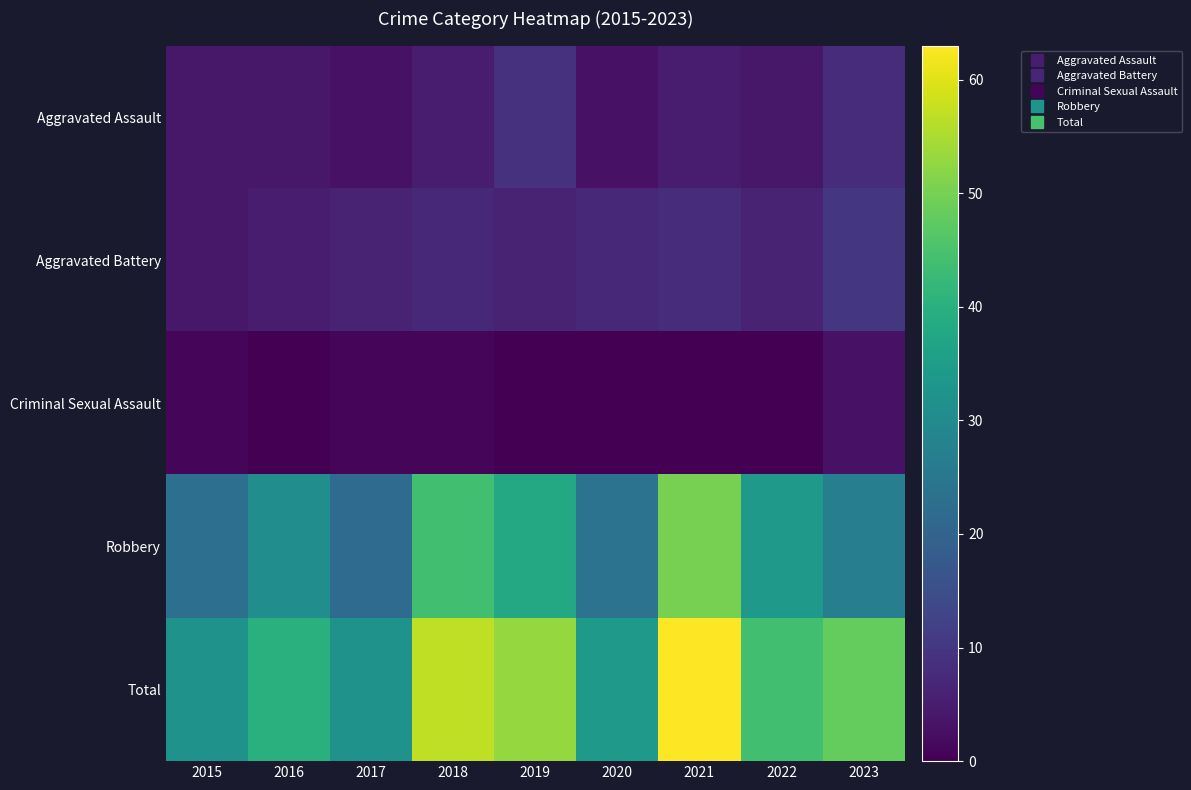

Reading right to left, what are all the values shown in this chart?

Aggravated Assault: 2023=8	2022=4	2021=5	2020=3	2019=9	2018=5	2017=3	2016=4	2015=4
Aggravated Battery: 2023=10	2022=6	2021=8	2020=7	2019=6	2018=7	2017=6	2016=5	2015=4
Criminal Sexual Assault: 2023=3	2022=0	2021=0	2020=0	2019=0	2018=1	2017=1	2016=0	2015=1
Robbery: 2023=27	2022=34	2021=50	2020=24	2019=38	2018=44	2017=22	2016=31	2015=23
Total: 2023=48	2022=44	2021=63	2020=34	2019=53	2018=57	2017=32	2016=40	2015=32